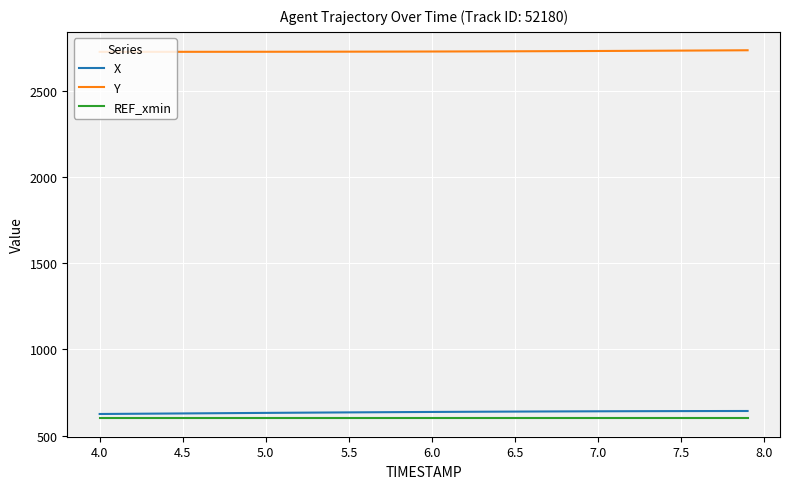

True or false: REF_xmin and Y cross at least once.

False